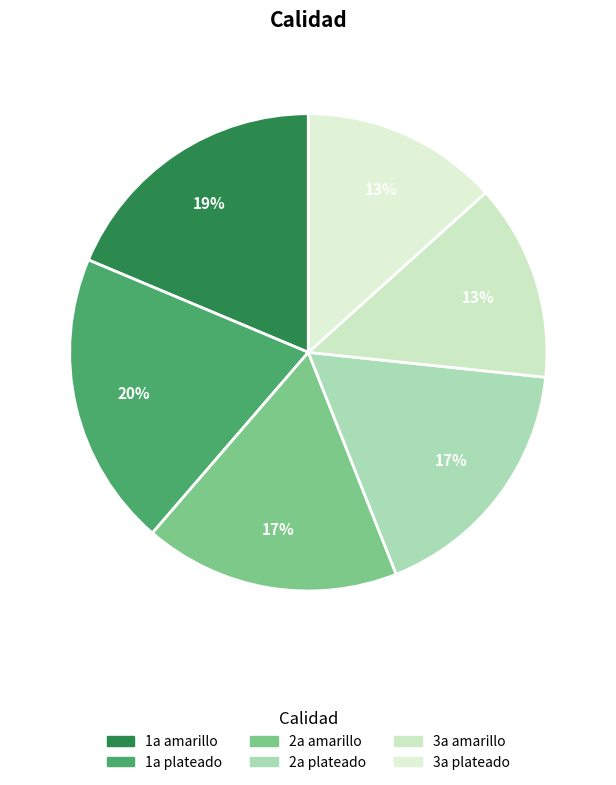

Does 1a amarillo account for over 50% of the chart?

No